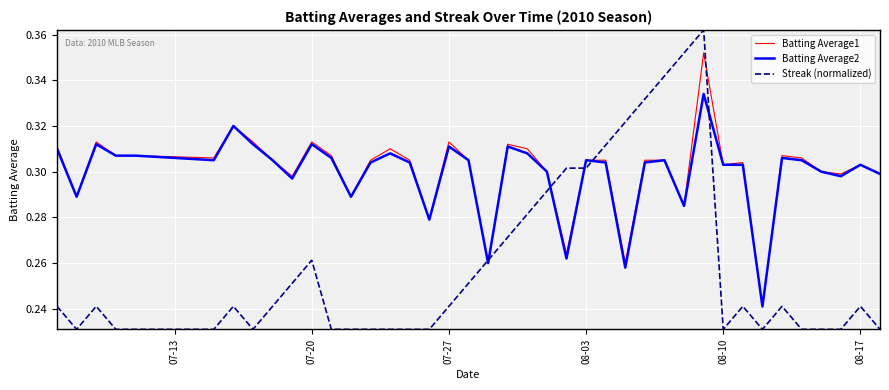

Which series has the widest spread of values?

Streak (normalized)